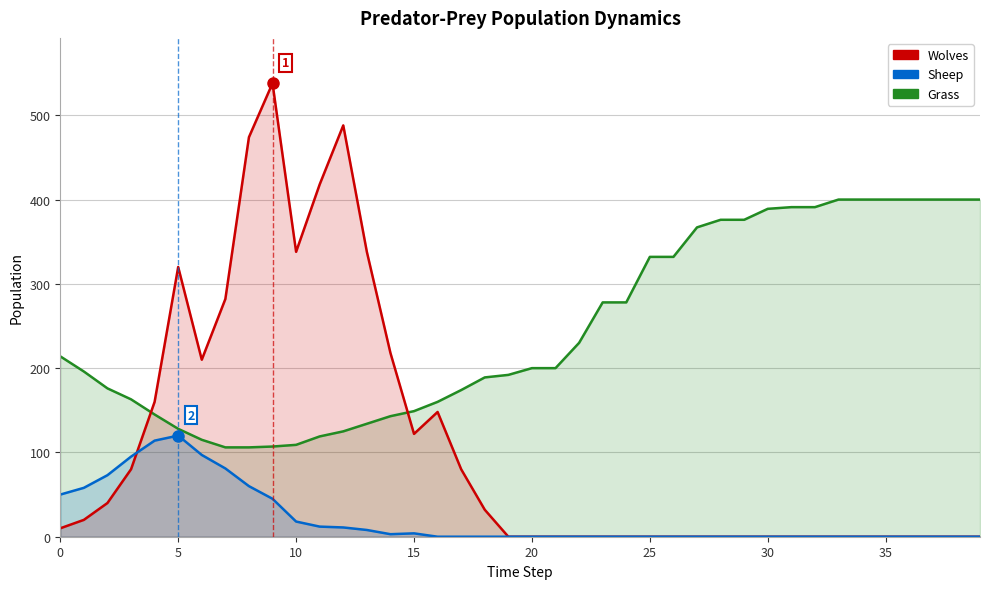

What is the difference between the second highest and second lowest values in the Grass series?

294